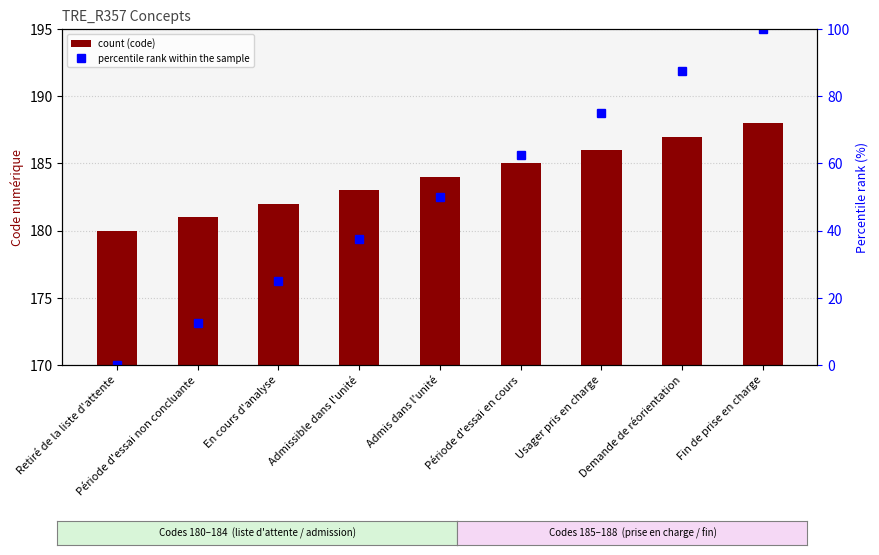

The value of Concept at Période d'essai en cours is 185.0. True or false?

True